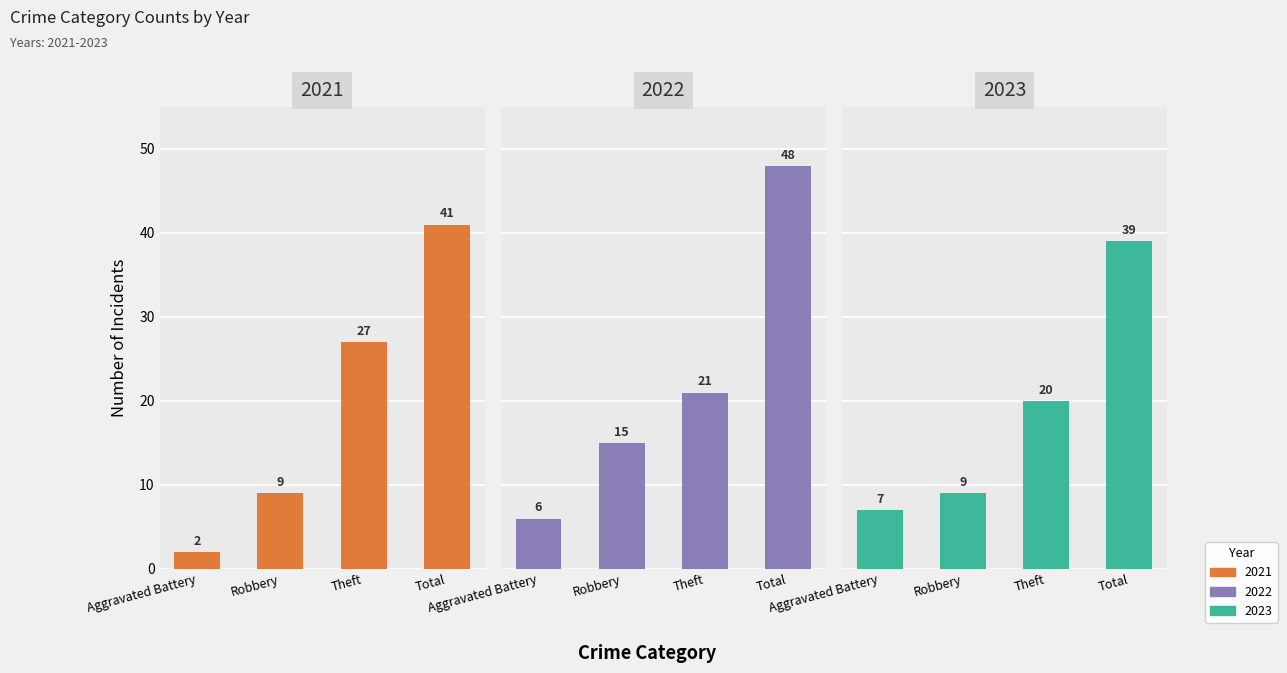

How many groups of bars are there?

4